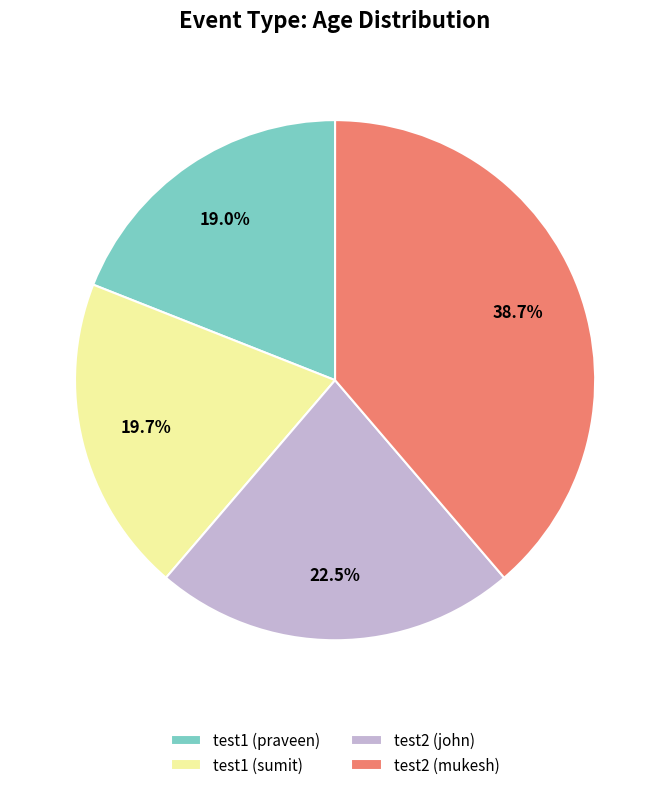

Rank the categories by value from highest to lowest.

test2 (mukesh), test2 (john), test1 (sumit), test1 (praveen)